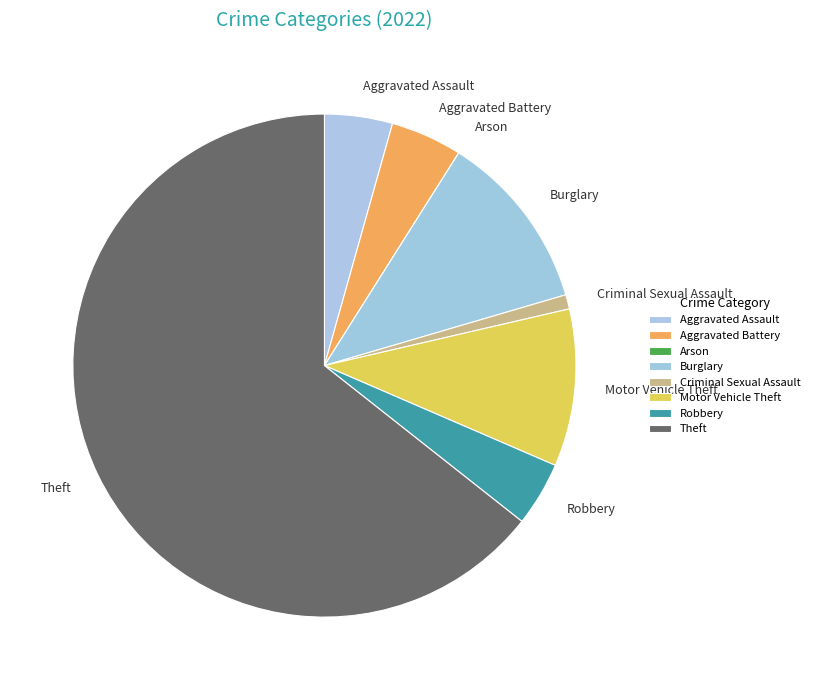

What is the majority slice?

Theft